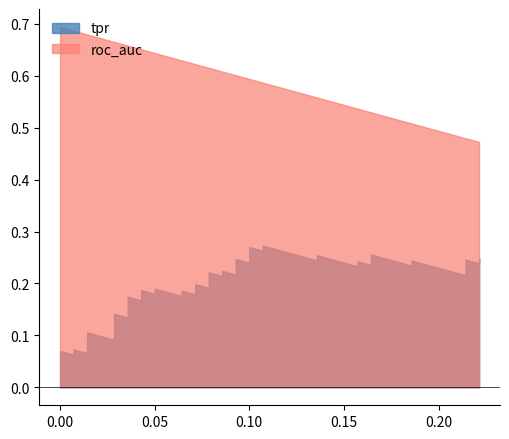

Between 12 and 24, which series saw the biggest shift?

tpr